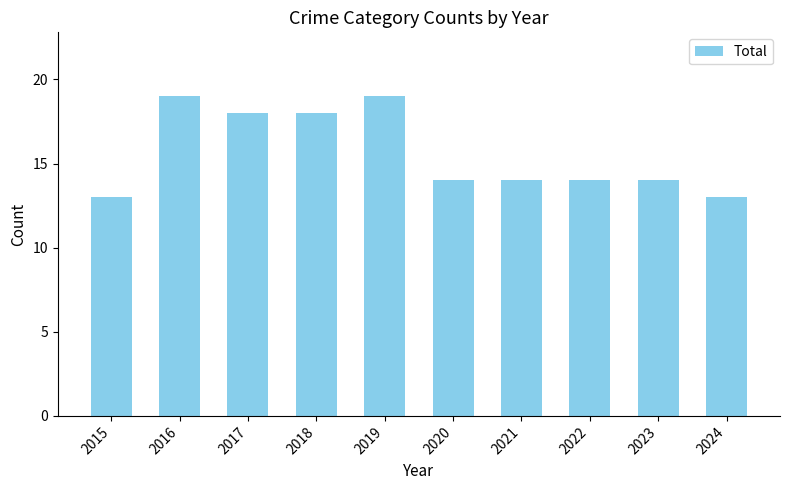

What is the maximum value shown in the chart?

19